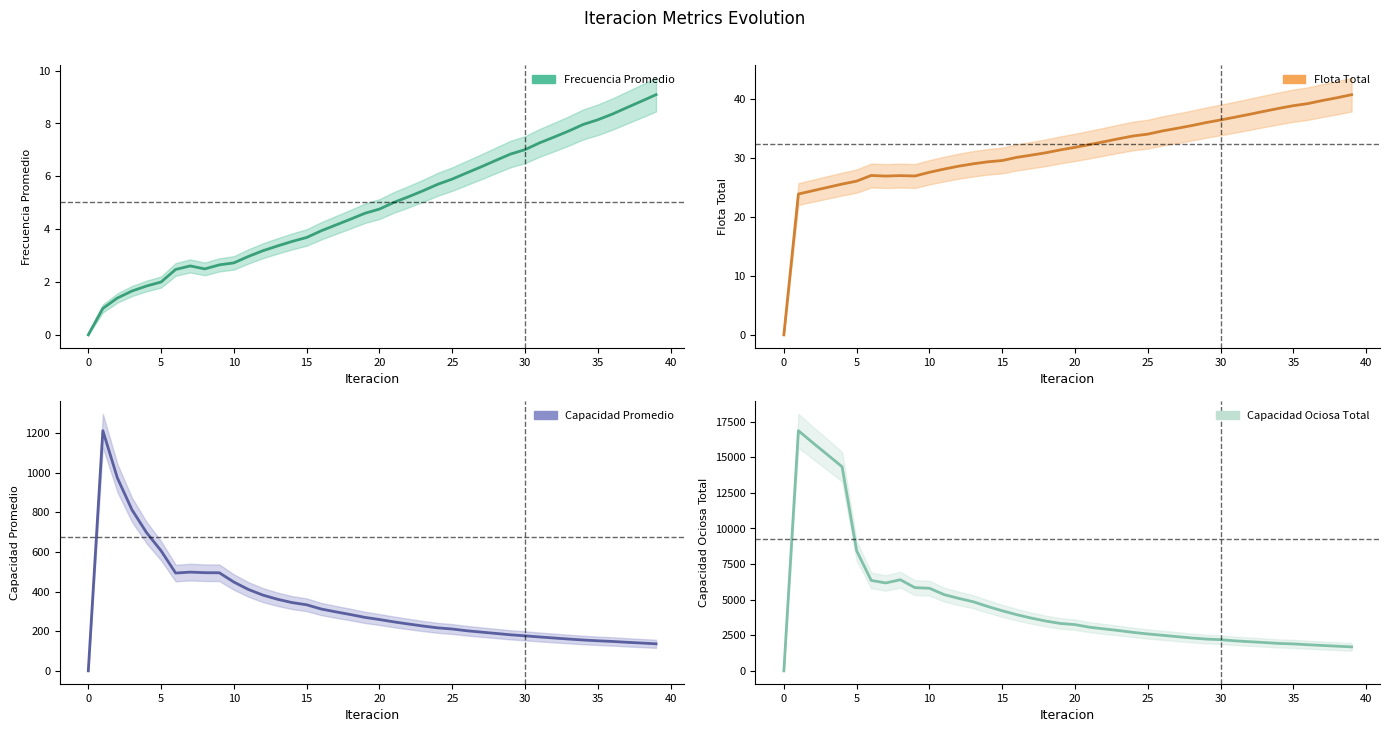

What is the average value of the Capacidad Promedio series?

335.8